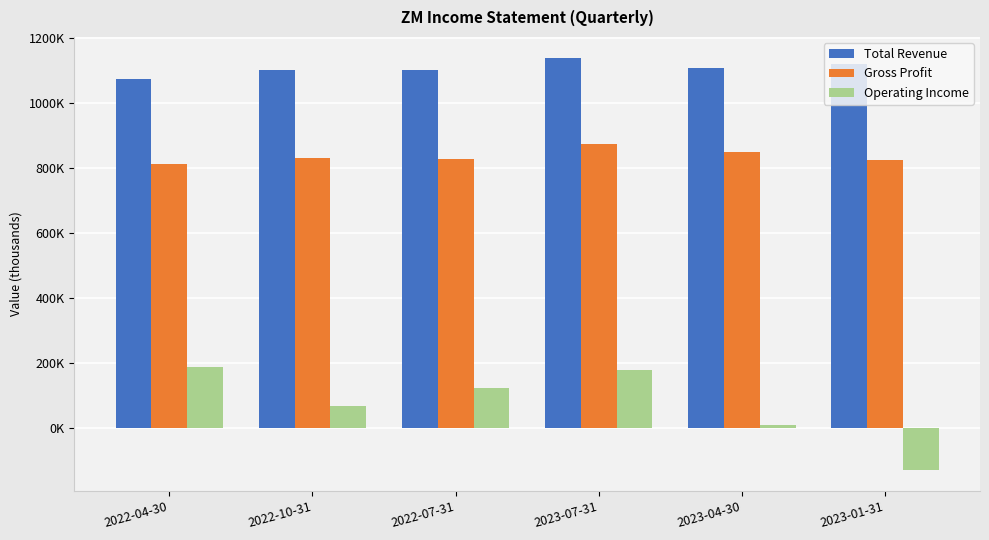

Rank the series by their maximum value, from lowest to highest.

Operating Income, Gross Profit, Total Revenue